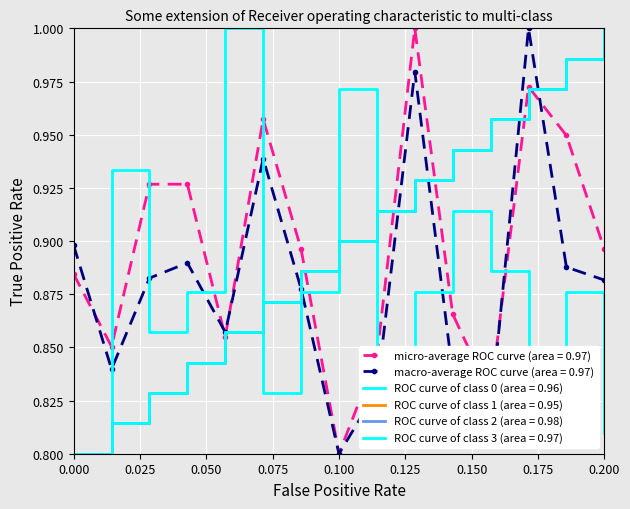

Count the ROC curve of class 0 (area = 0.96) values in the range 0 to 1.

15